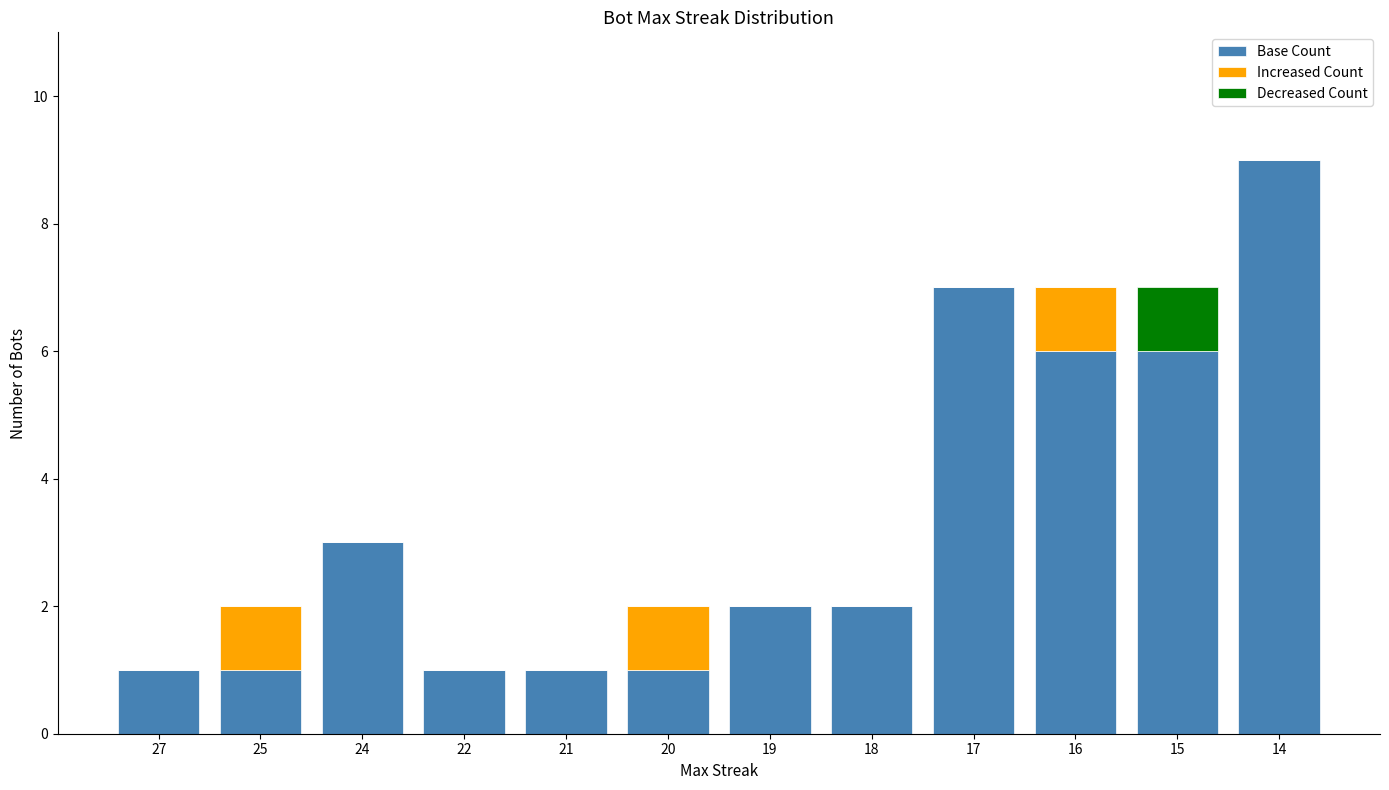

How many categories are shown in the chart?

12